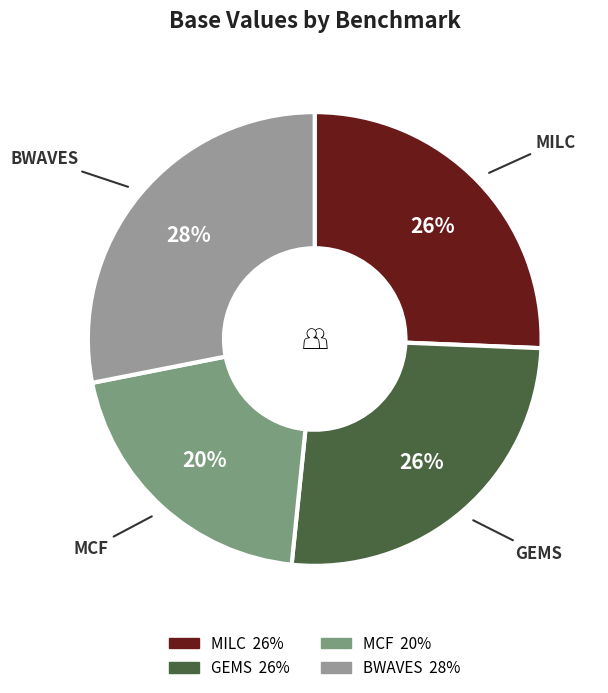

Is there a majority slice in this chart?

No